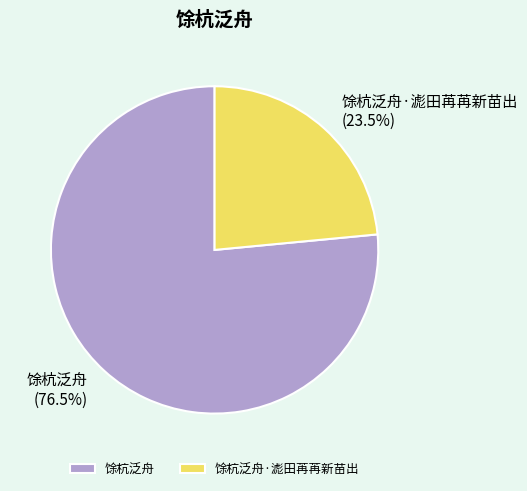

Rank the categories by value from highest to lowest.

馀杭泛舟, 馀杭泛舟·滮田苒苒新苗出